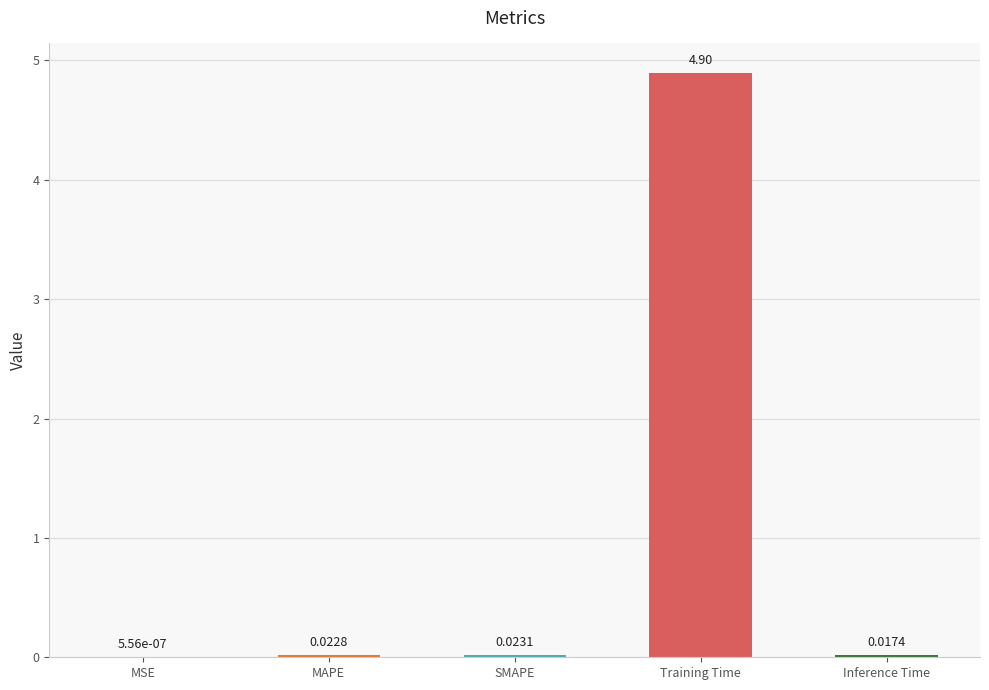

Between MAPE and Inference Time, which is larger?

MAPE